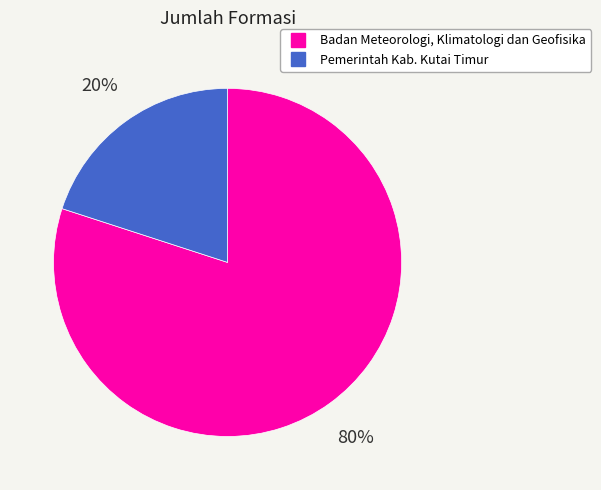

The Badan Meteorologi, Klimatologi dan Geofisika slice represents 69% of the pie. True or false?

False